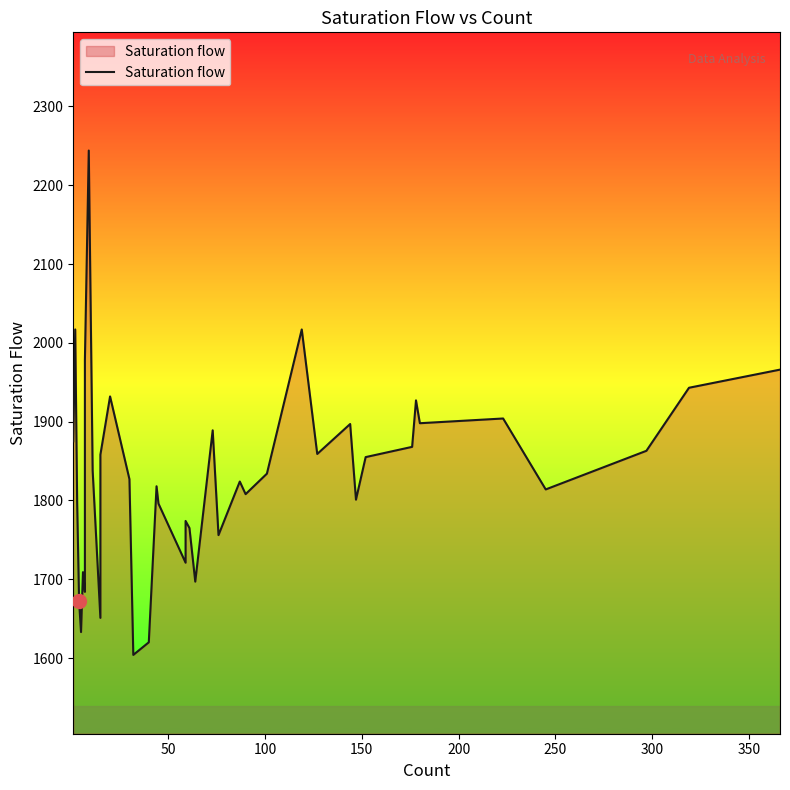

Is it true that the value at 21 is 2593?

False